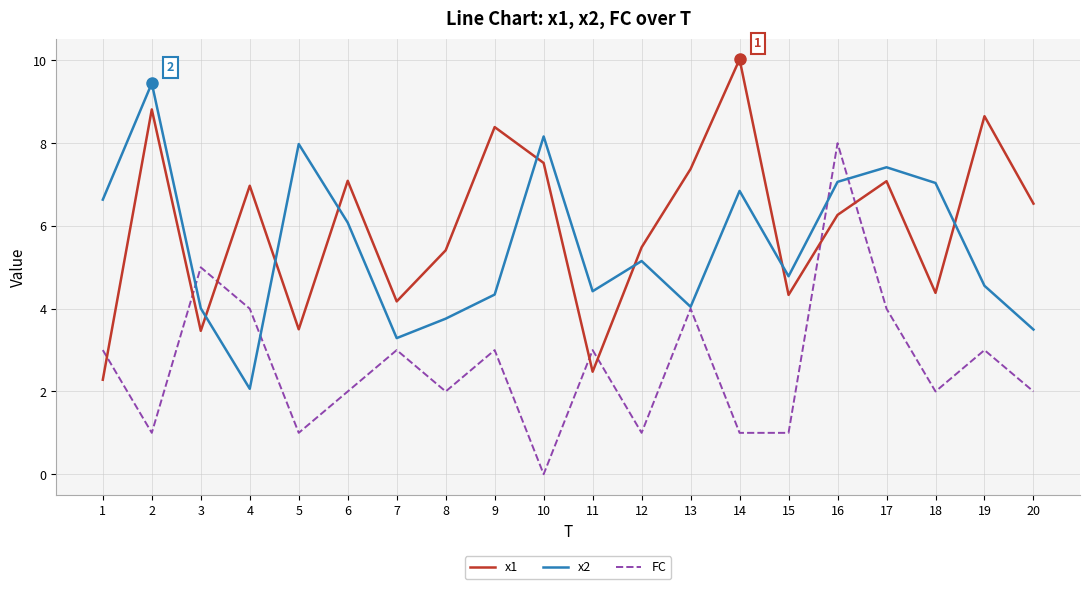

At which category is the sum across all series the highest?

16